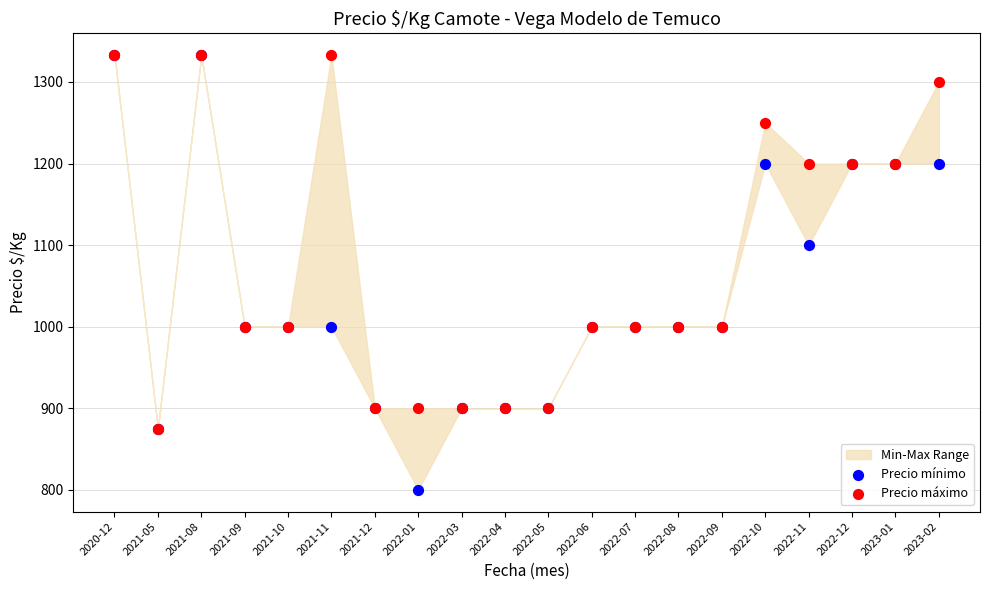

Across all series, what Y value is closest to 1066?

1100